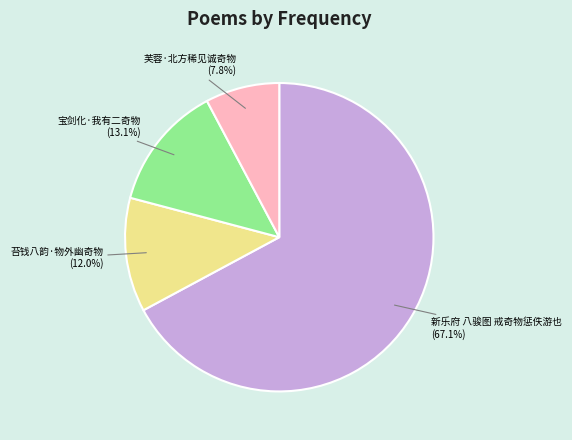

Is the sum of 苔钱八韵·物外幽奇物 and 新乐府 八骏图 戒奇物惩佚游也 greater than half?

Yes